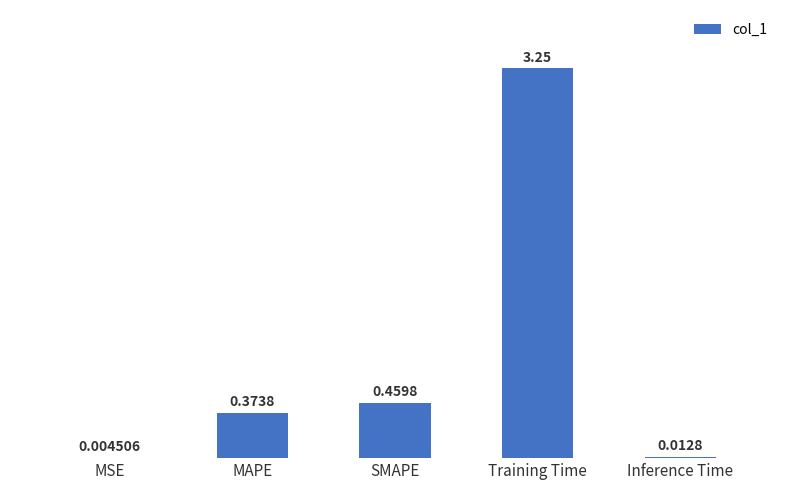

What is the sum of all values?

4.1